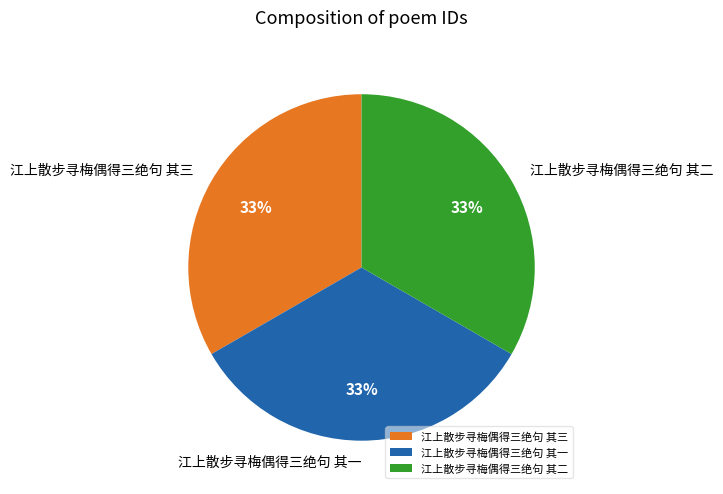

Combined, do 江上散步寻梅偶得三绝句 其一 and 江上散步寻梅偶得三绝句 其二 account for over 50%?

Yes